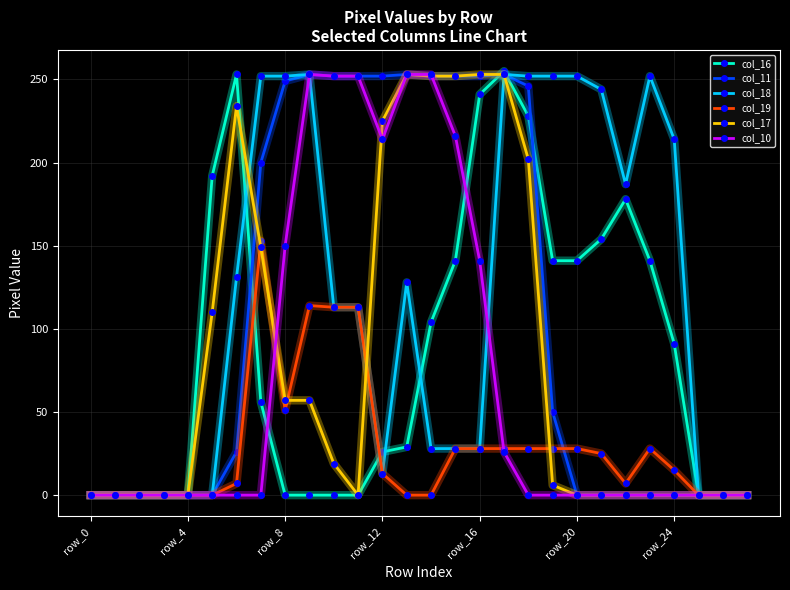

What is the greatest value displayed?

255